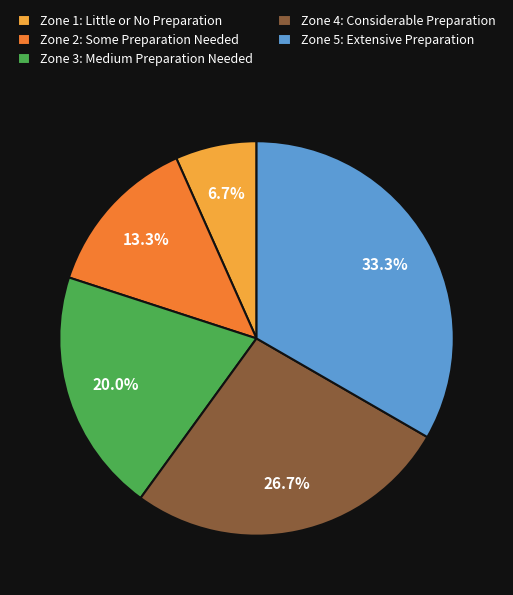

Does Zone 4: Considerable Preparation represent more than half of the total?

No